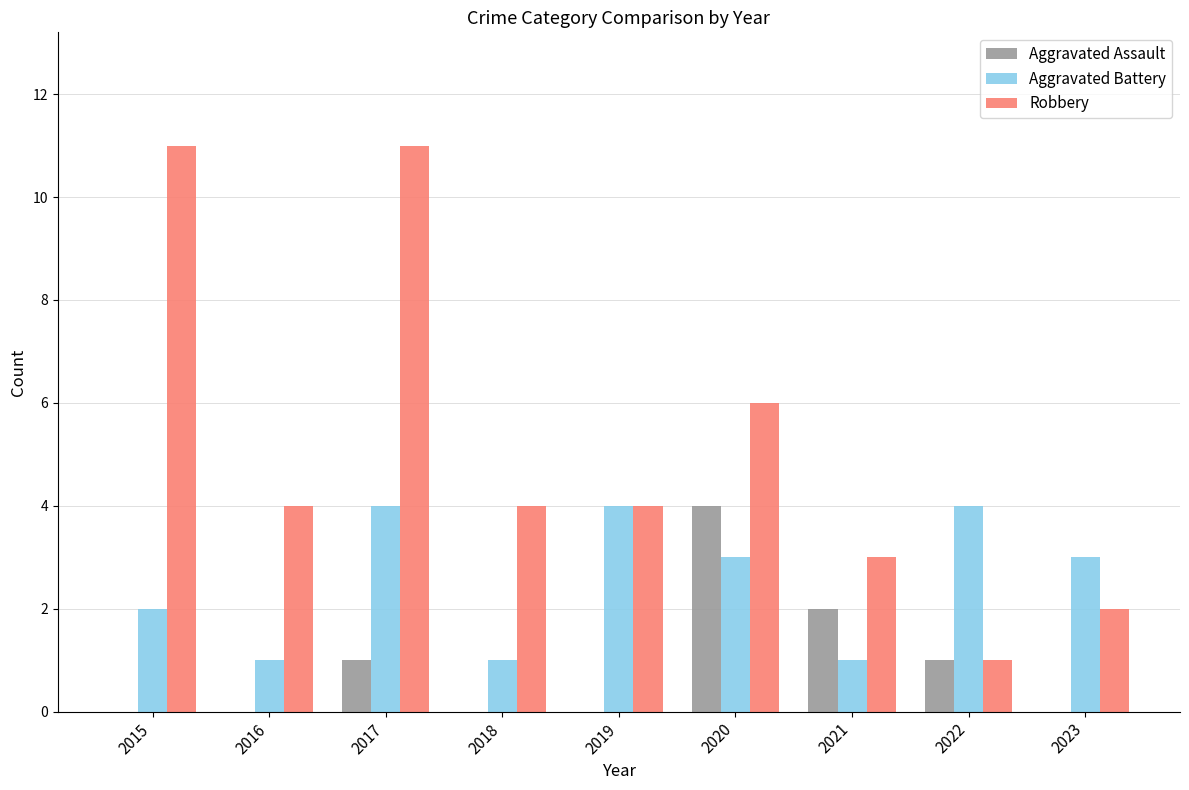

Reading left to right, transcribe all the data shown in this chart.

Aggravated Assault: 2015=0	2016=0	2017=1	2018=0	2019=0	2020=4	2021=2	2022=1	2023=0
Aggravated Battery: 2015=2	2016=1	2017=4	2018=1	2019=4	2020=3	2021=1	2022=4	2023=3
Robbery: 2015=11	2016=4	2017=11	2018=4	2019=4	2020=6	2021=3	2022=1	2023=2